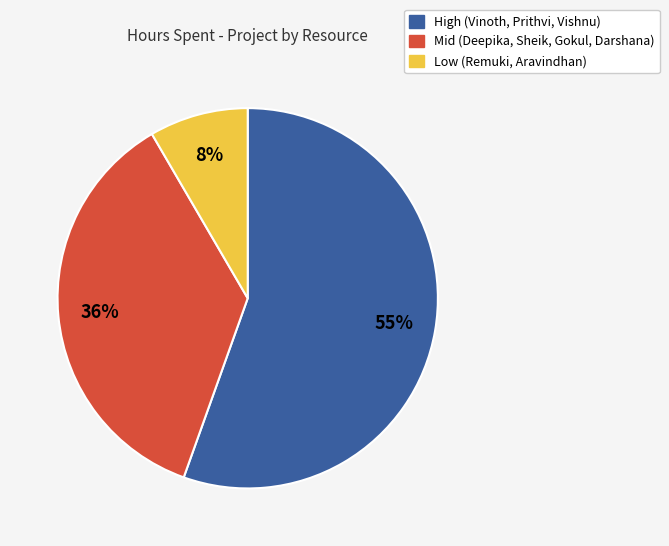

What percentage is the Low (Remuki, Aravindhan) slice, to the nearest percent?

8%